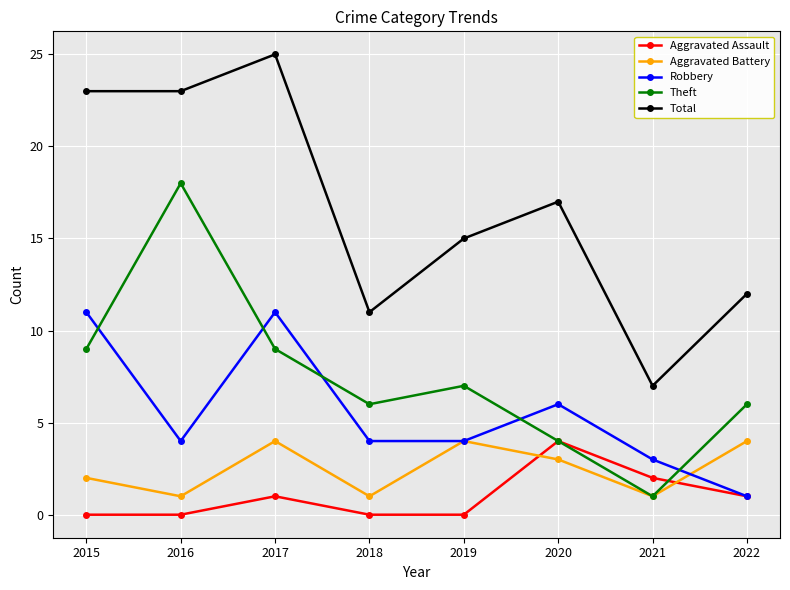

Reading left to right, extract all data points from this chart.

Aggravated Assault: 2015=0	2016=0	2017=1	2018=0	2019=0	2020=4	2021=2	2022=1
Aggravated Battery: 2015=2	2016=1	2017=4	2018=1	2019=4	2020=3	2021=1	2022=4
Robbery: 2015=11	2016=4	2017=11	2018=4	2019=4	2020=6	2021=3	2022=1
Theft: 2015=9	2016=18	2017=9	2018=6	2019=7	2020=4	2021=1	2022=6
Total: 2015=23	2016=23	2017=25	2018=11	2019=15	2020=17	2021=7	2022=12